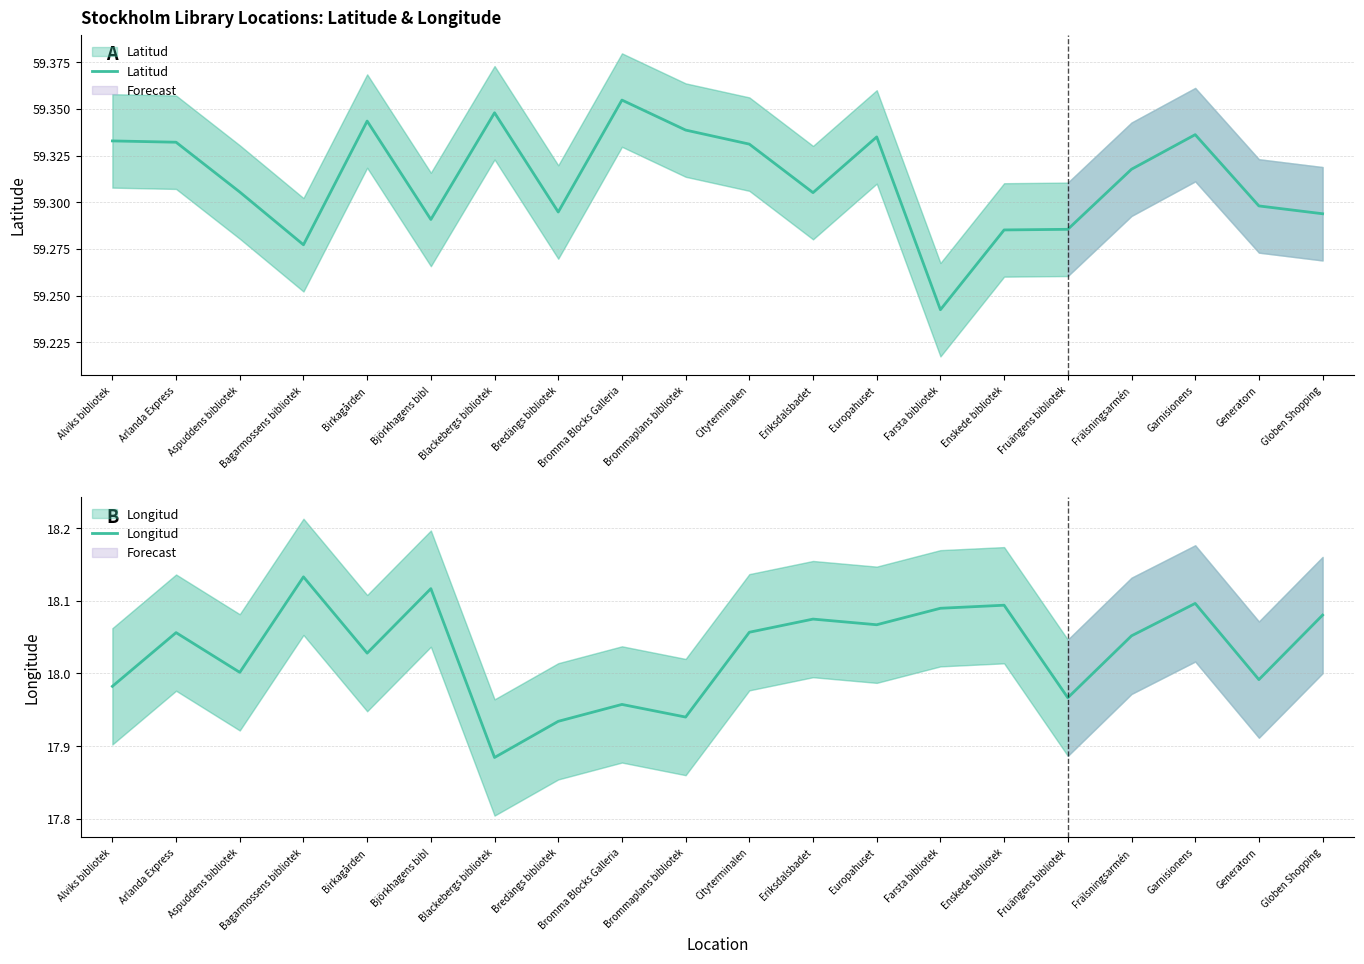

Is this an area chart (filled region under the line)?

No